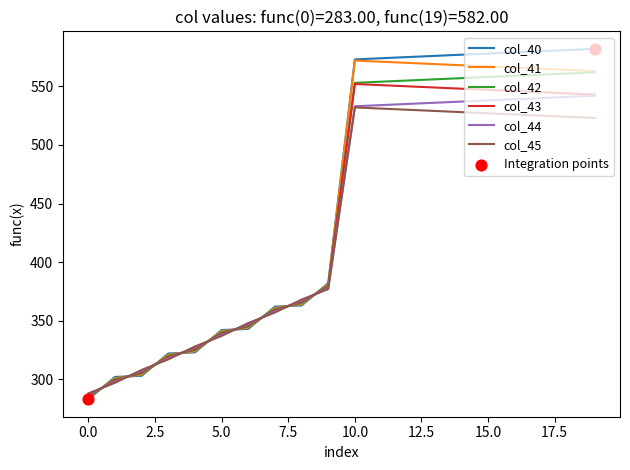

What is the highest value of the col_41 series?

572.0